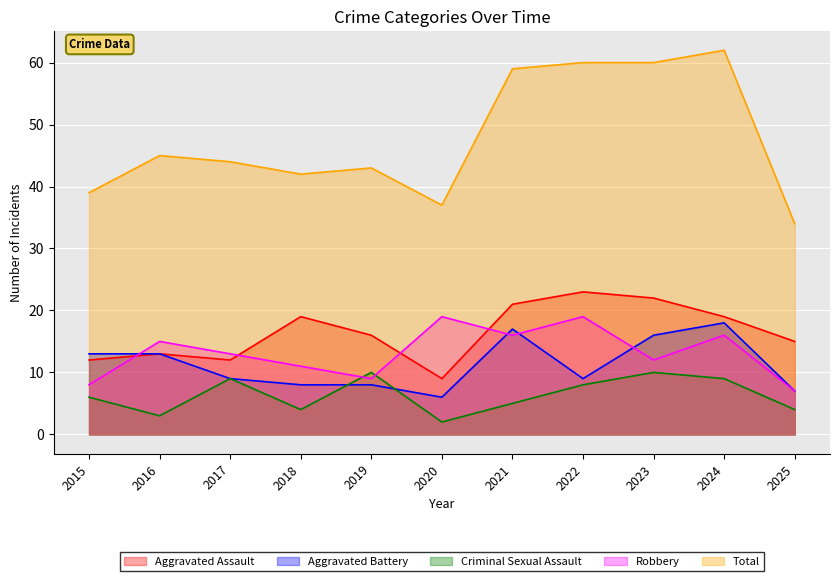

What is the value of the Aggravated Assault point at the 2nd from the left?

13